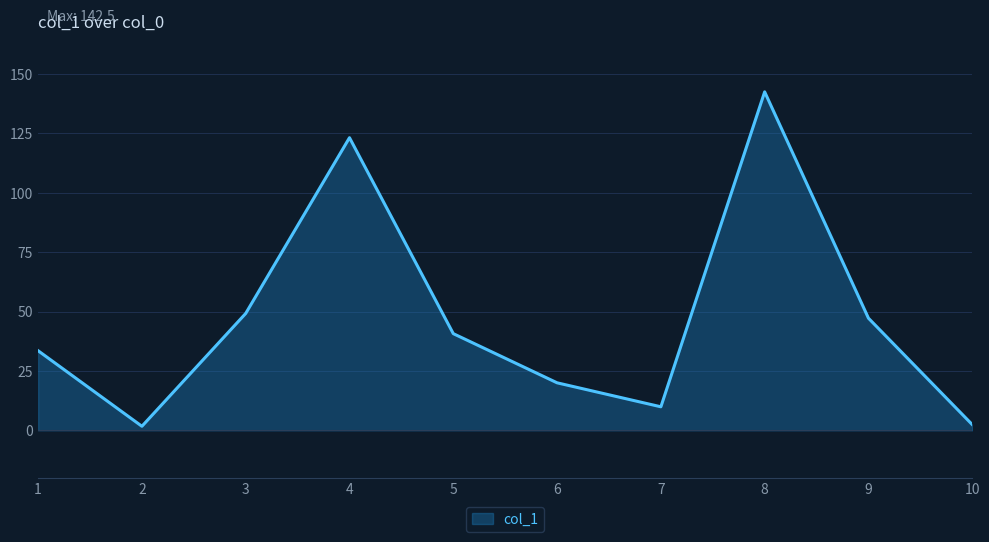

How many values exceed 40?

5